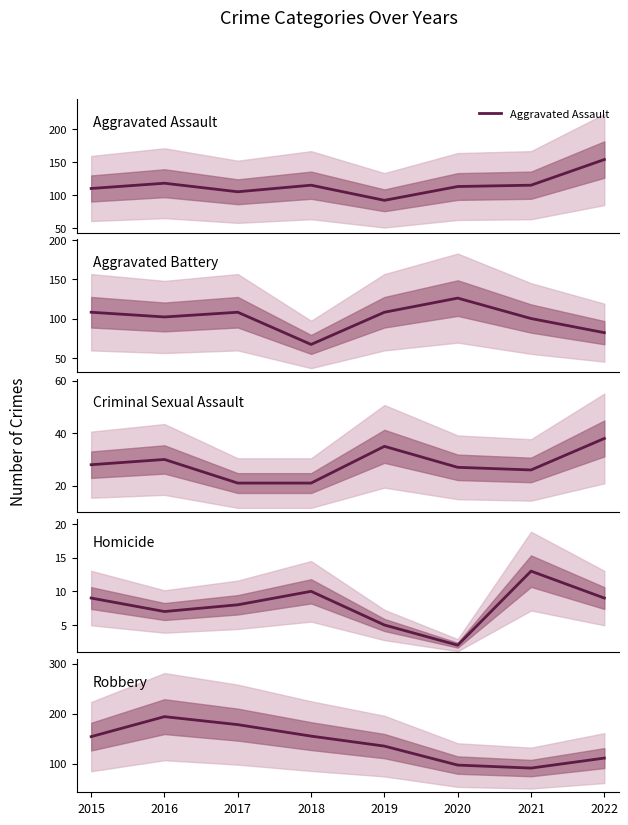

Which series has the widest spread of values?

Robbery